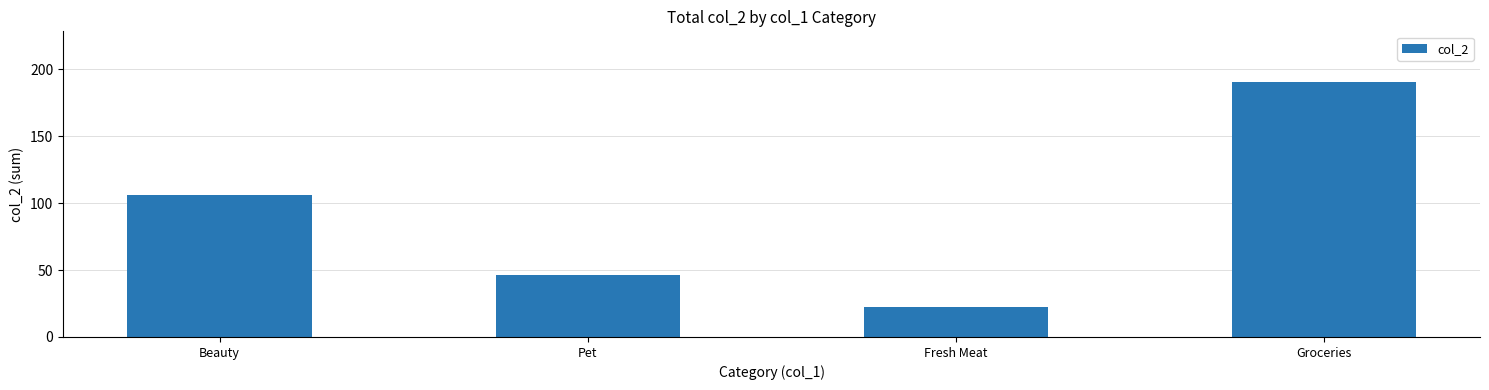

List the labels in order of value, smallest first.

Fresh Meat, Pet, Beauty, Groceries